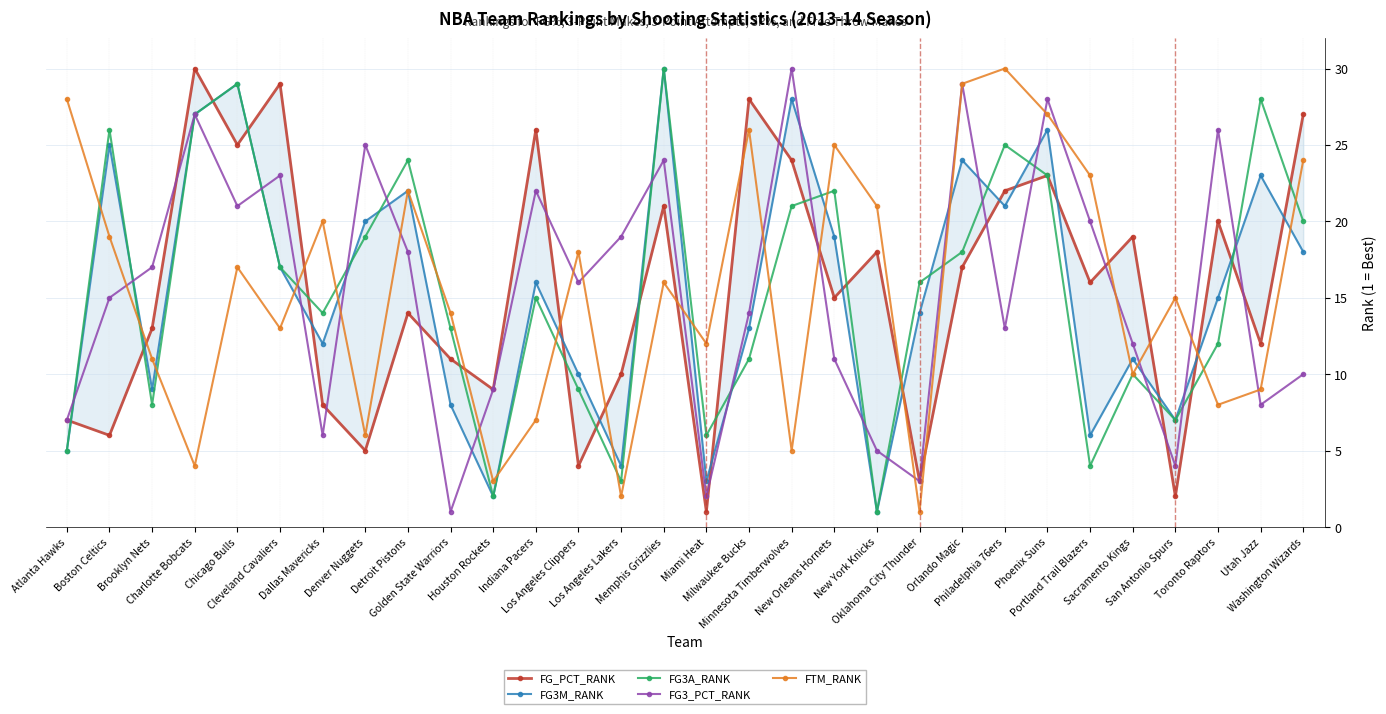

How many distinct data groups are displayed?

5